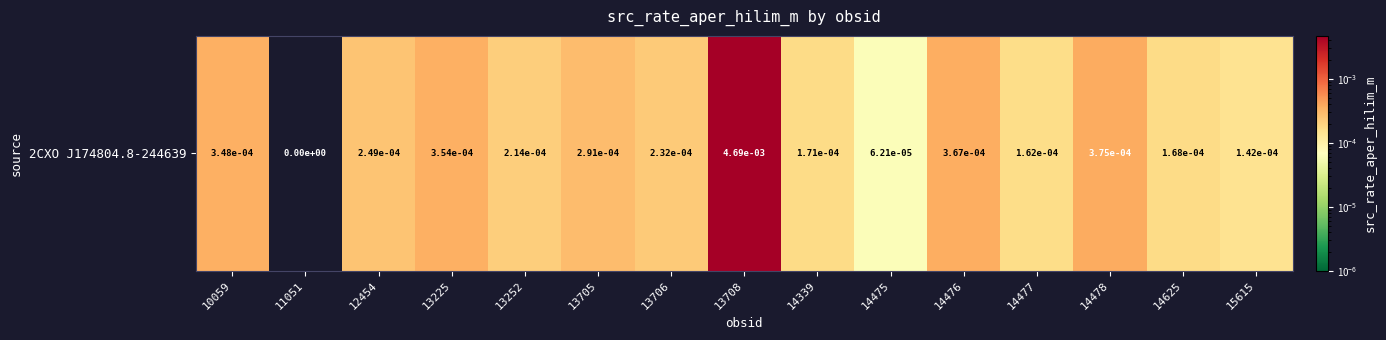

How many distinct data groups are displayed?

1